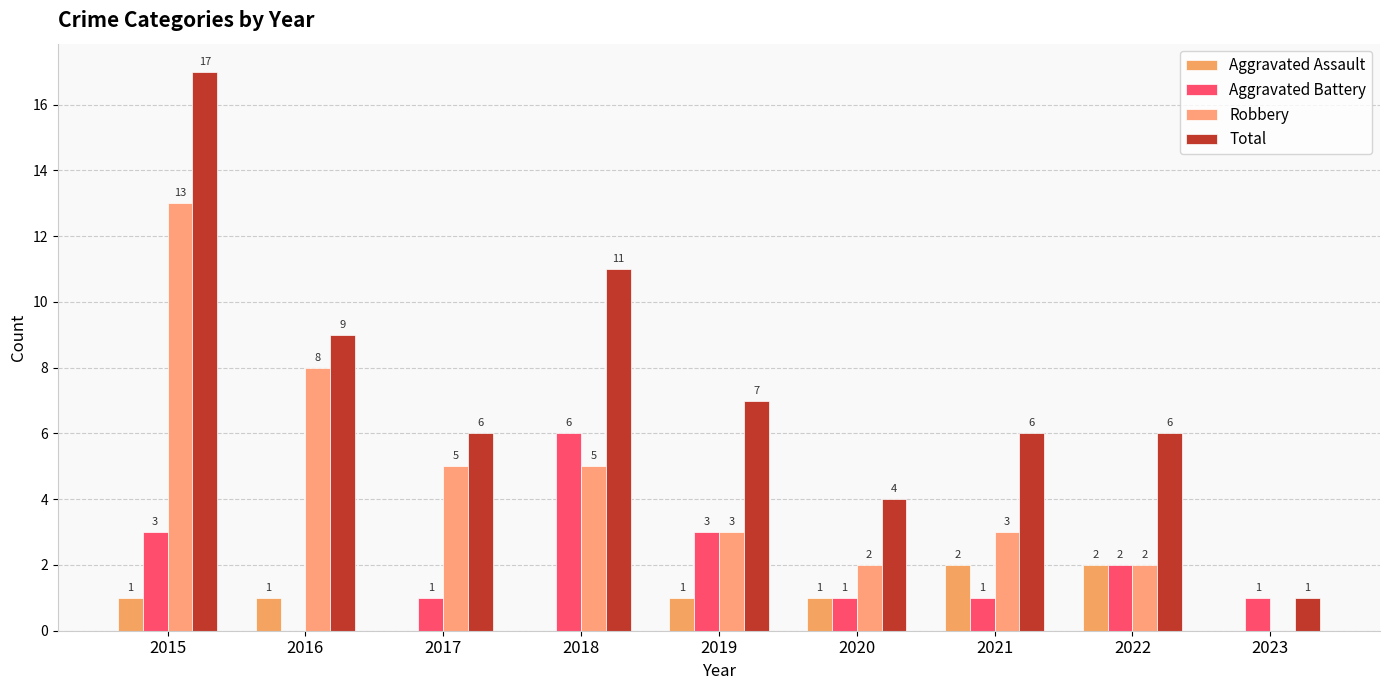

What is the spread (max minus min) of values at 2018?

11